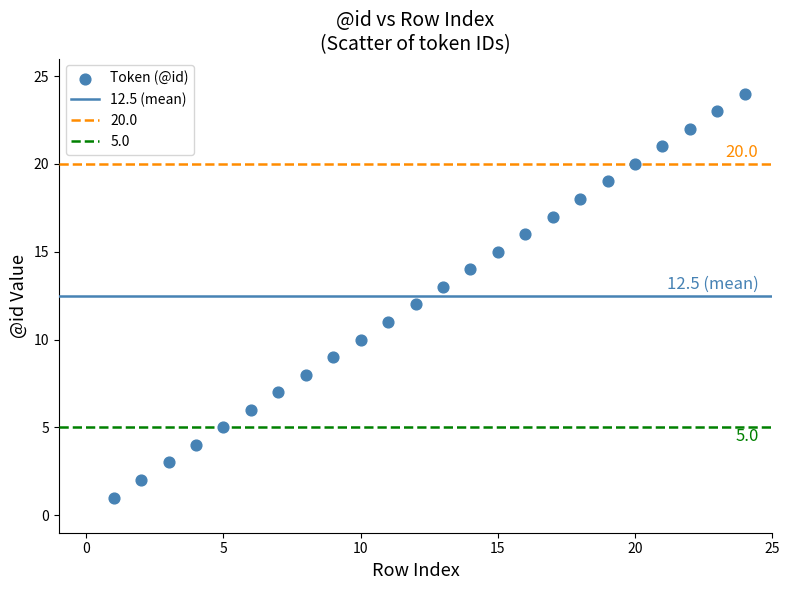

What is the range of X values (max minus min)?

23